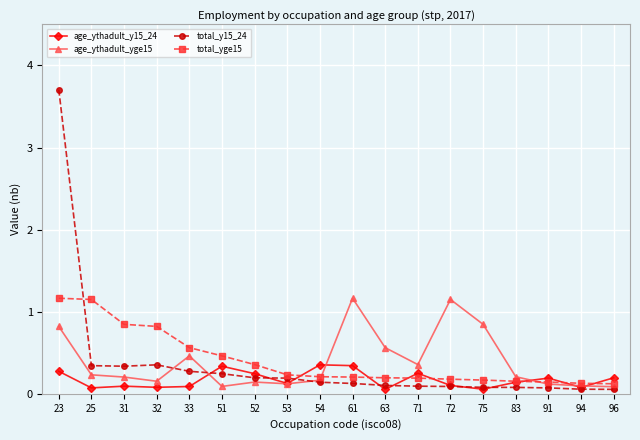

How many total_yge15 values are between 0 and 1?

16